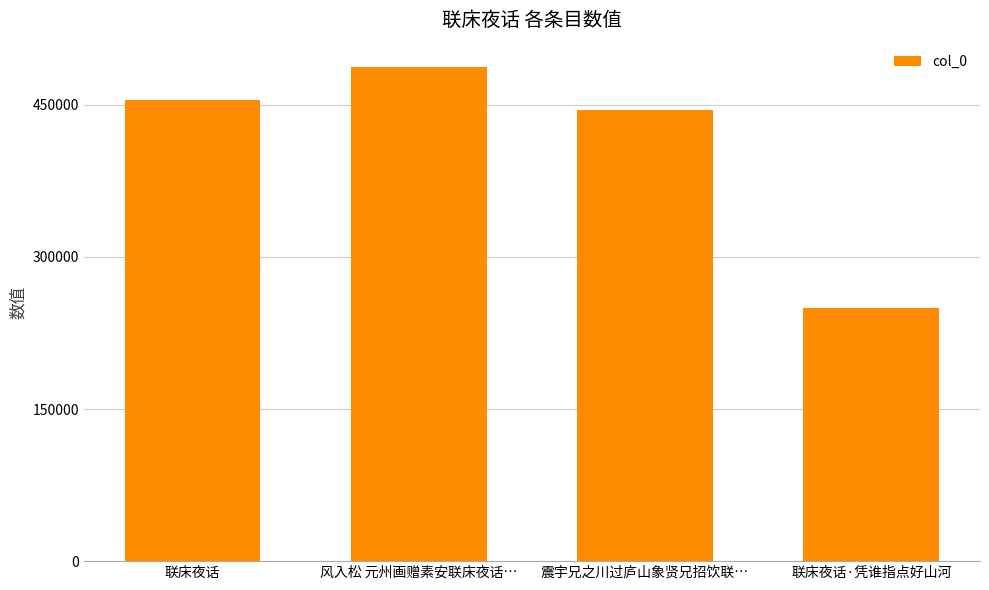

The chart shows a value of 308420 at 联床夜话. True or false?

False